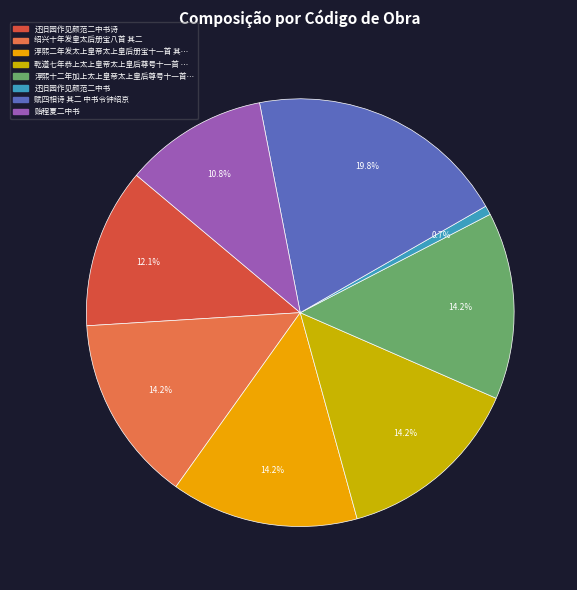

How many slices are in this pie chart?

8